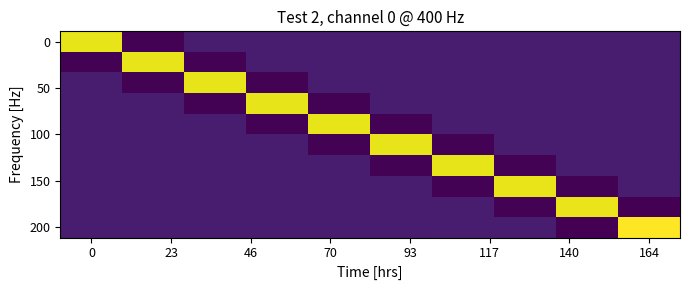

At which category is the sum across all series the highest?

164